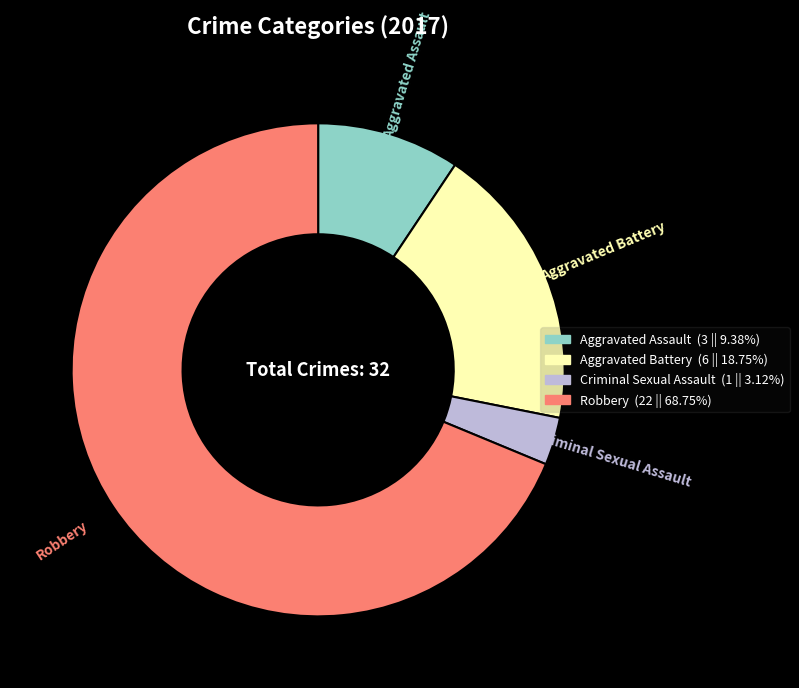

Rank the categories by value from lowest to highest.

Criminal Sexual Assault, Aggravated Assault, Aggravated Battery, Robbery